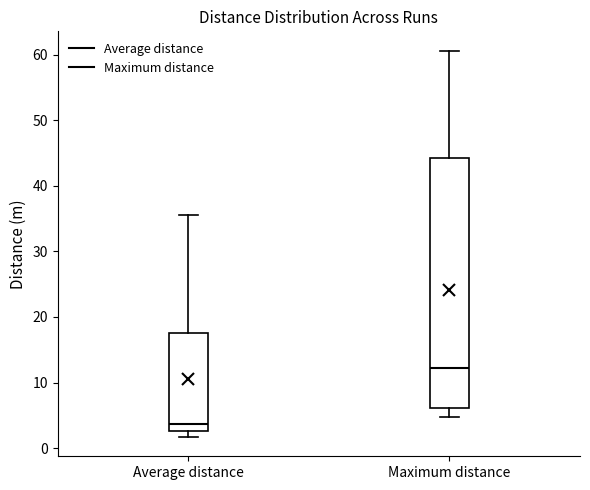

Which box has the highest median line?

Maximum distance